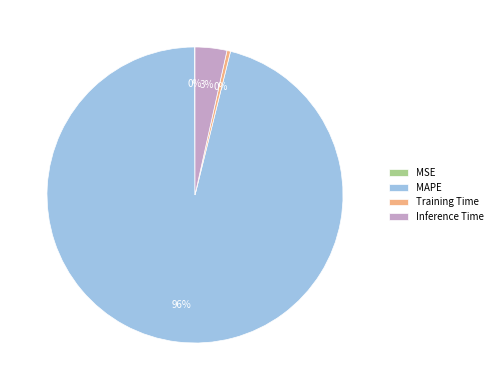

Combined, do Inference Time and Training Time account for over 50%?

No